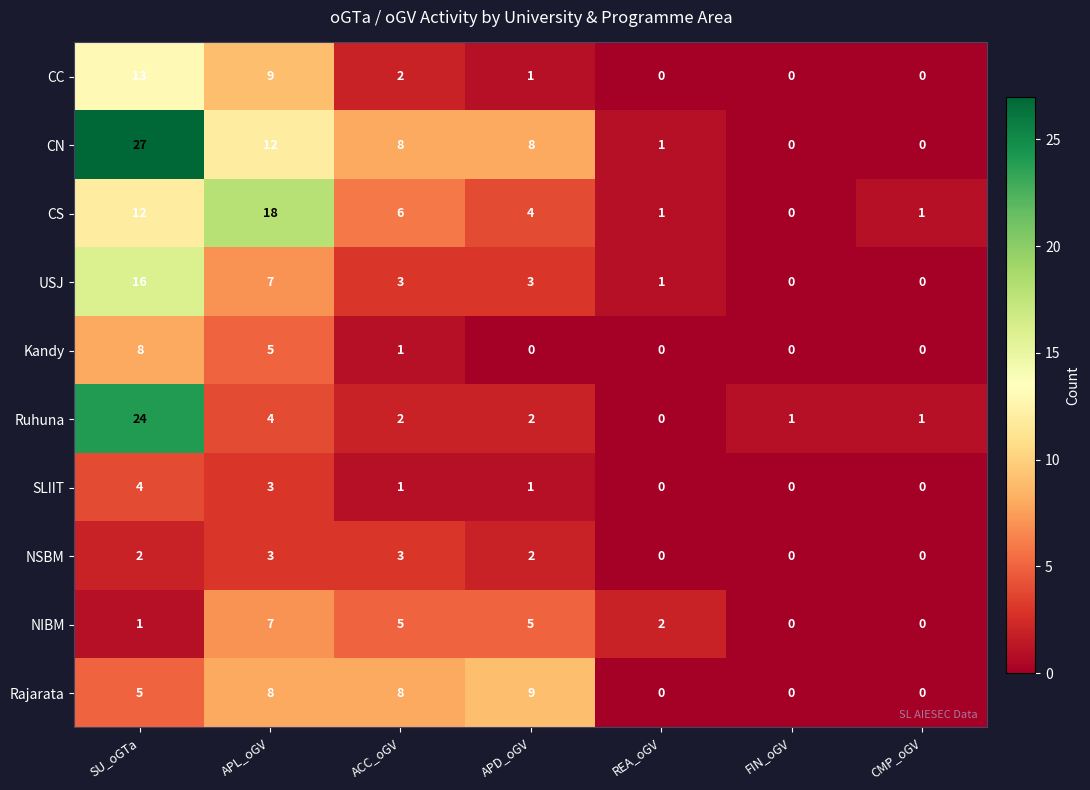

What is the sum of all Ruhuna values?

34